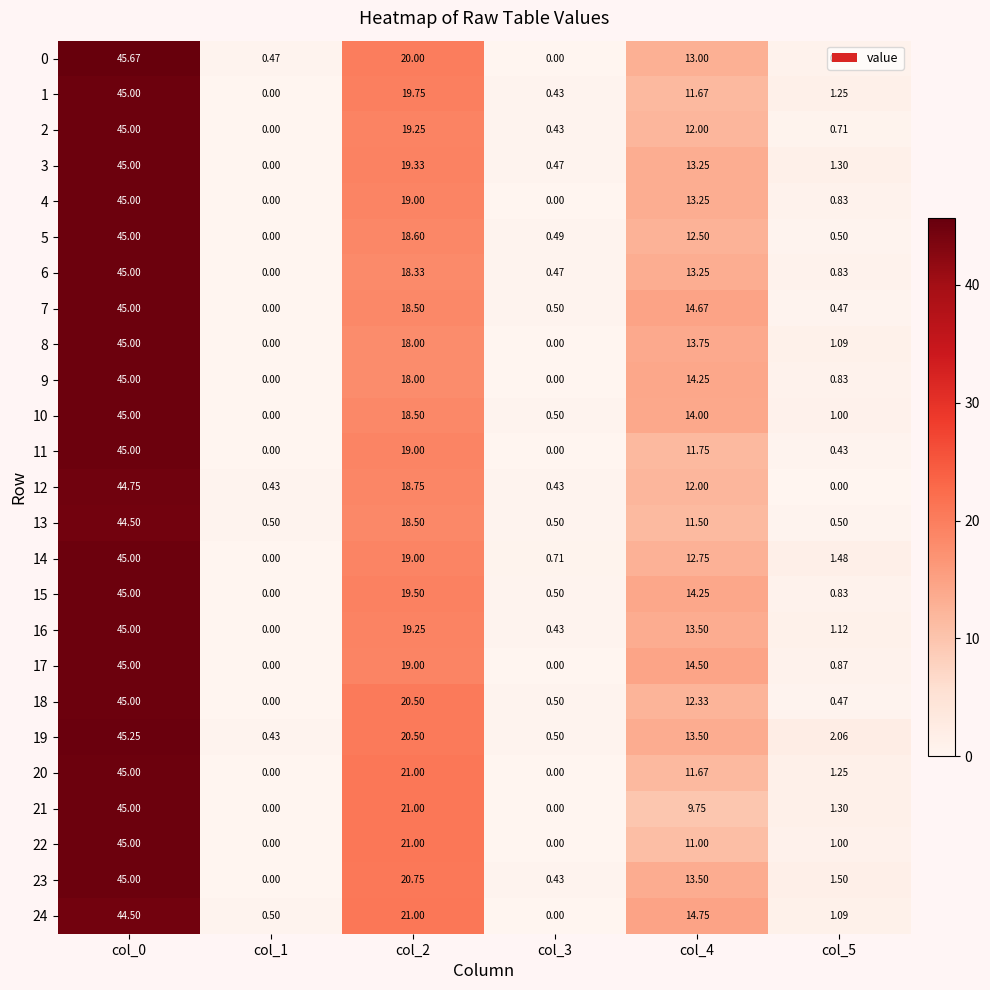

Is the value of 8 at col_5 greater than the value of 14 at col_4?

No